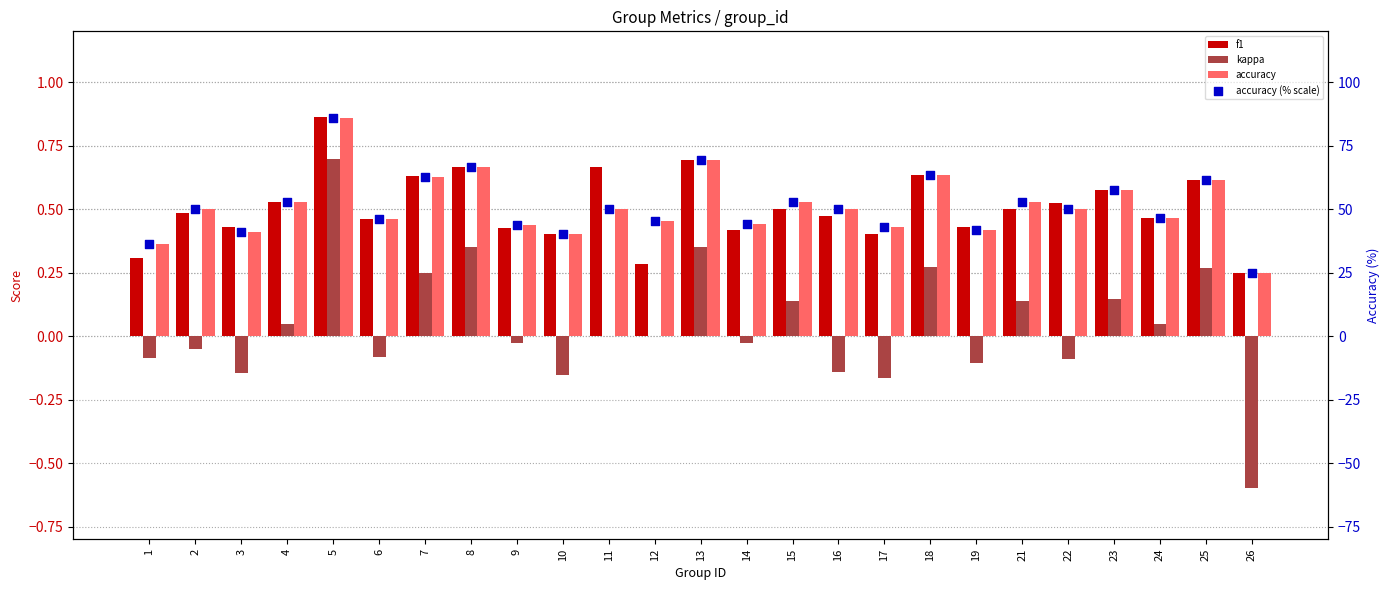

At which category is the sum across all series the highest?

5